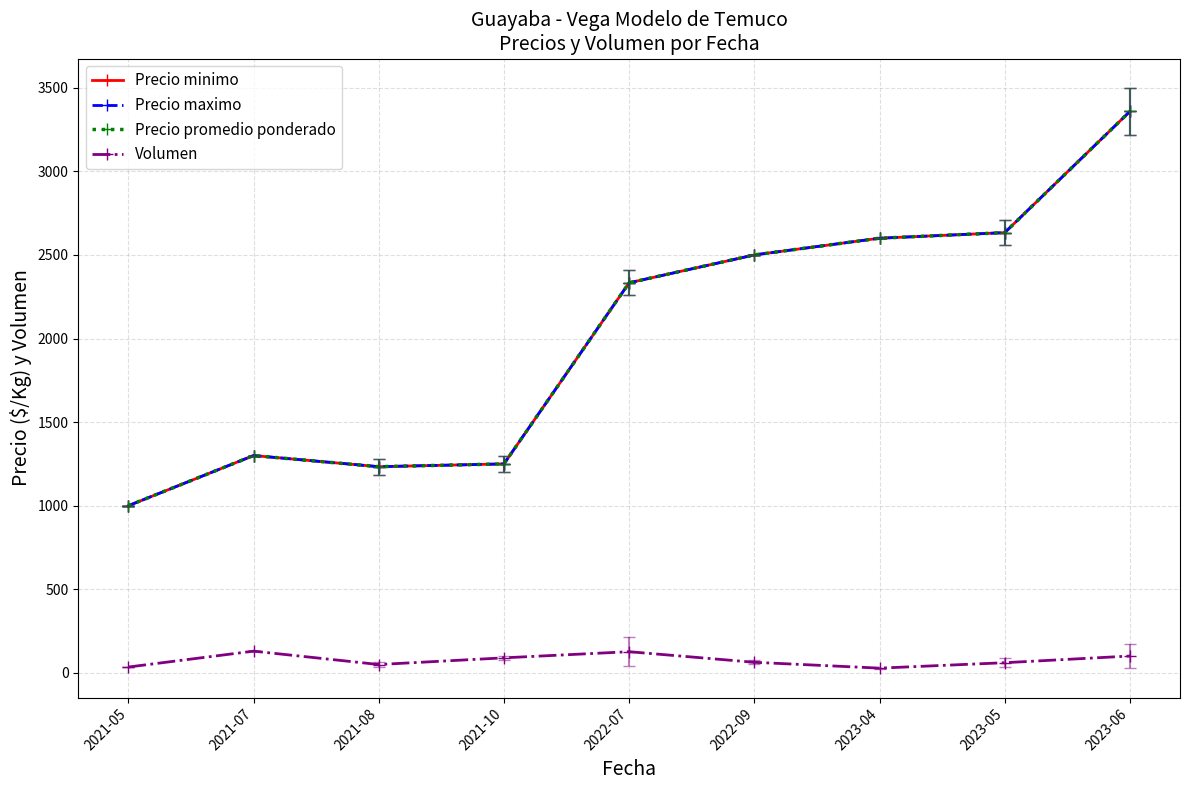

At which category does Precio promedio ponderado reach its first local valley?

2021-08